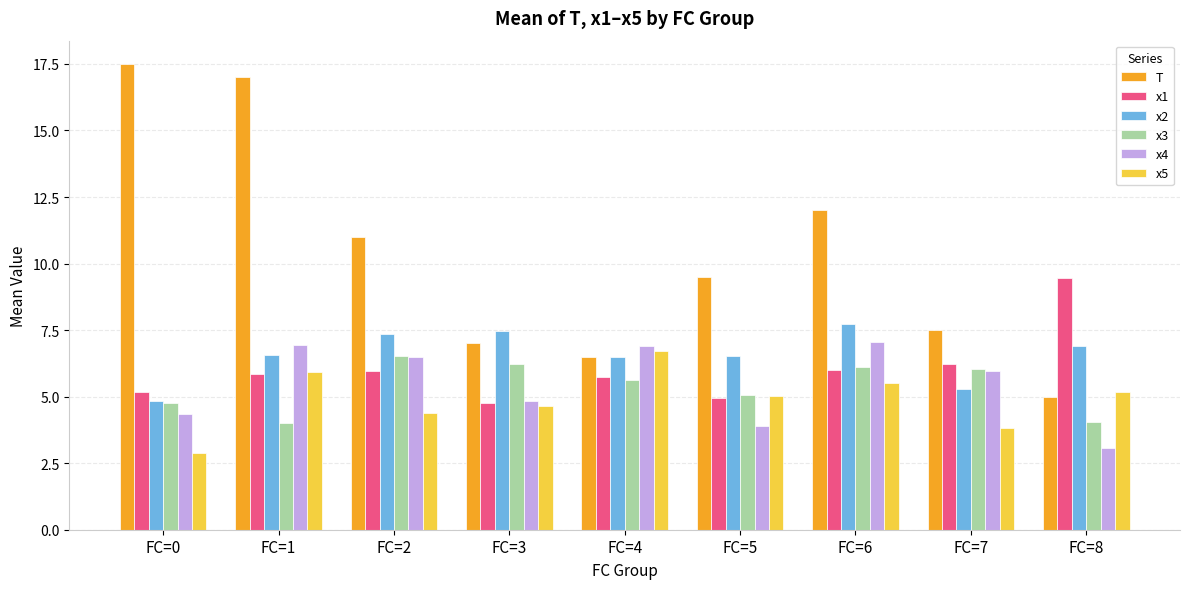

What is the total value across all series at FC=0?

39.5